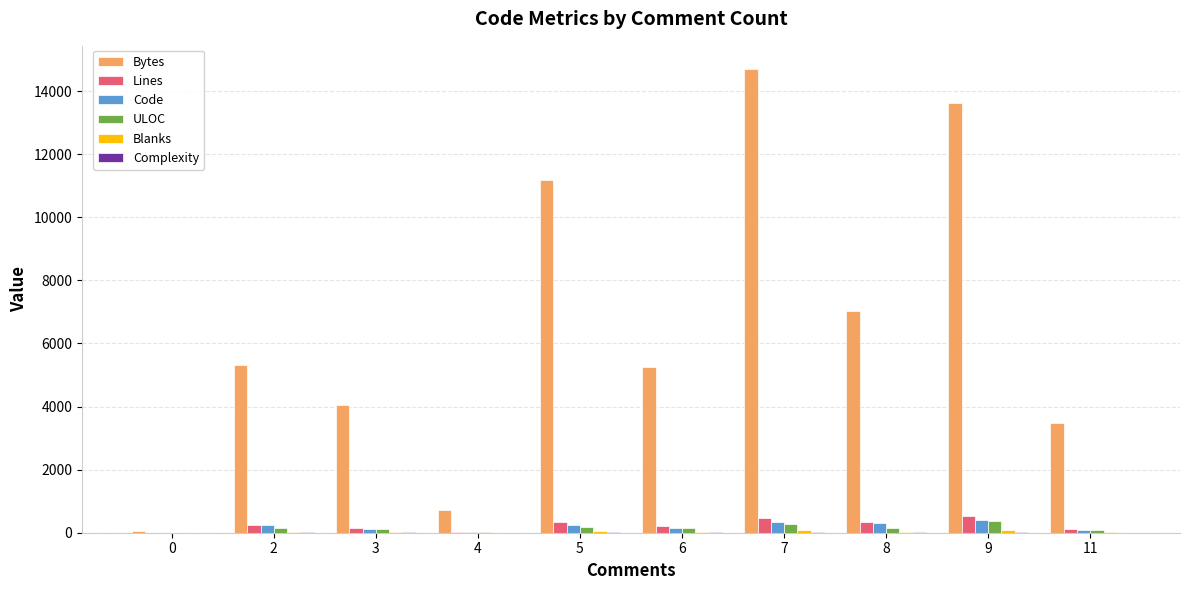

Is the value of Bytes at 7 greater than the value of Lines at 7?

Yes